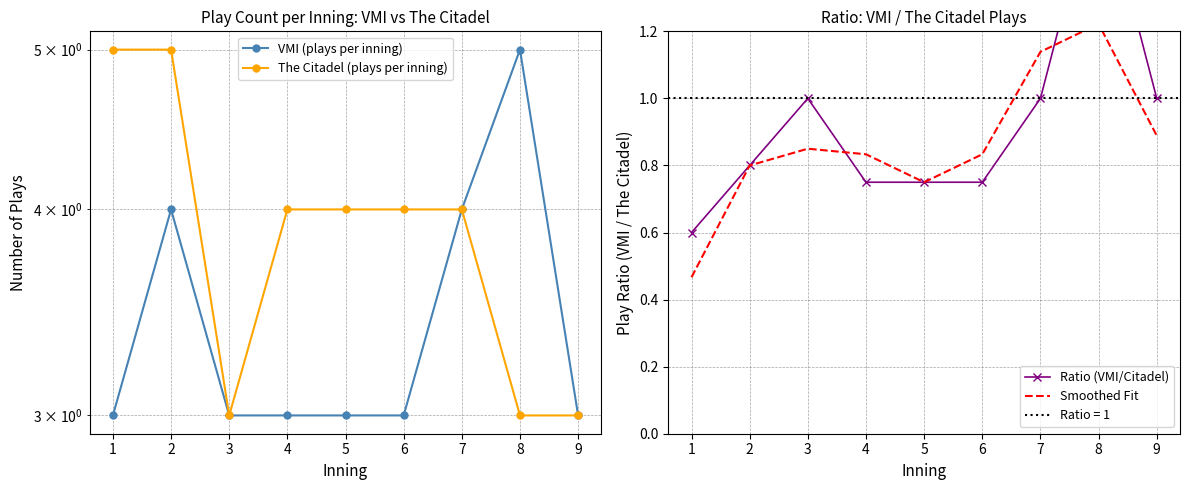

How many values in the The Citadel (plays per inning) series are below 4?

3